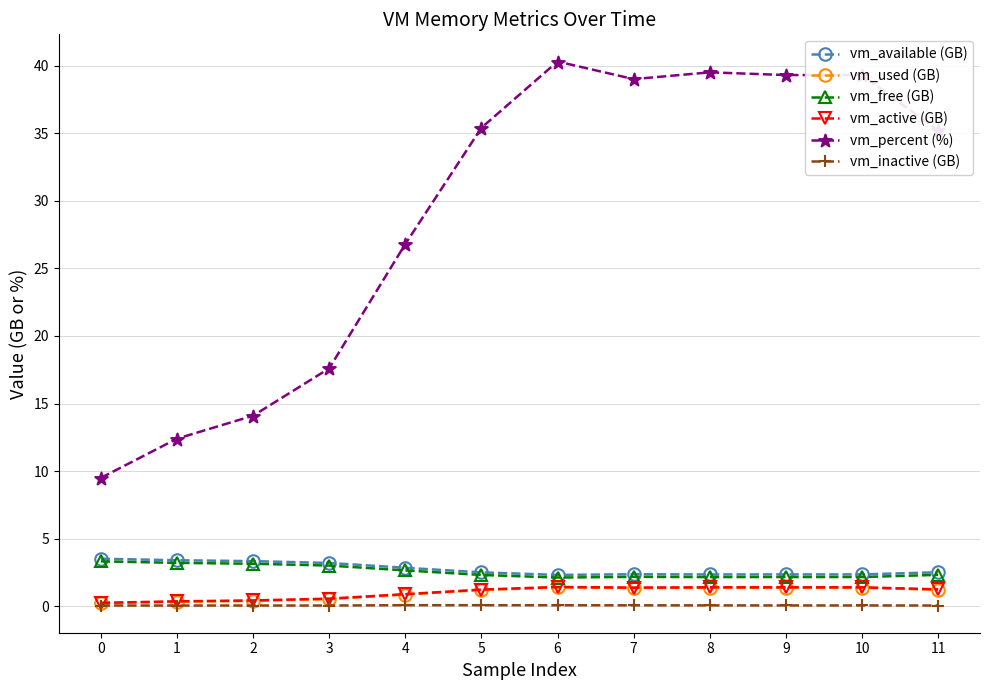

True or false: vm_available (GB) and vm_used (GB) intersect in this chart.

False